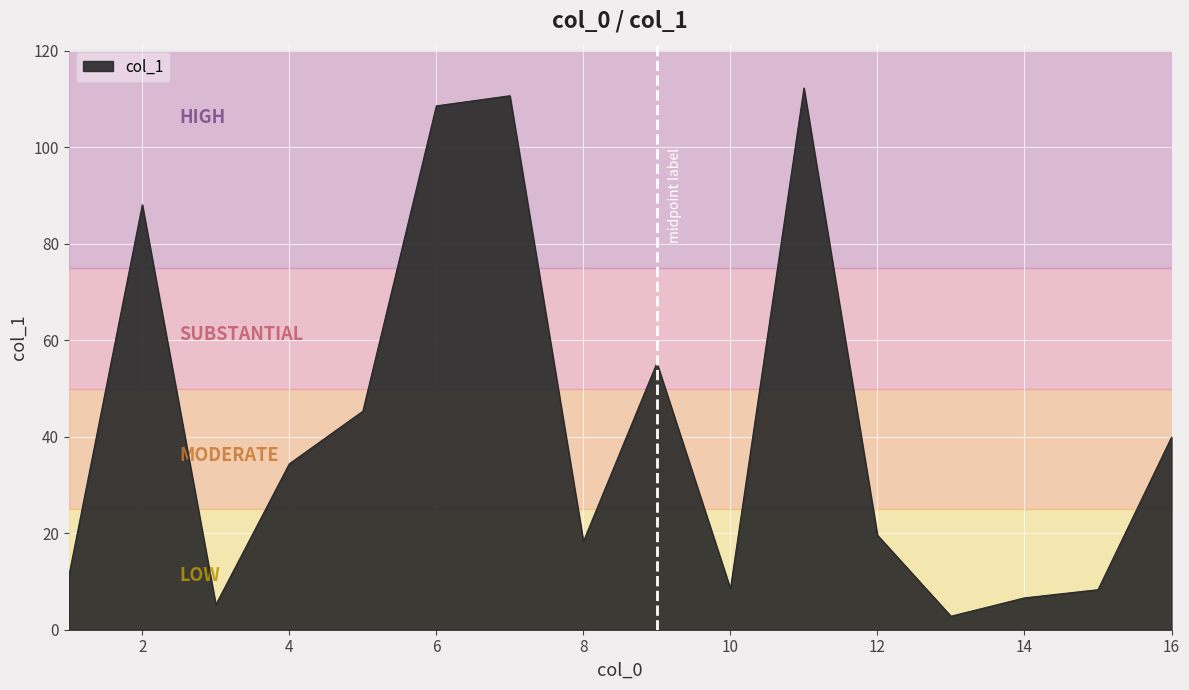

What is the greatest value displayed?

112.3